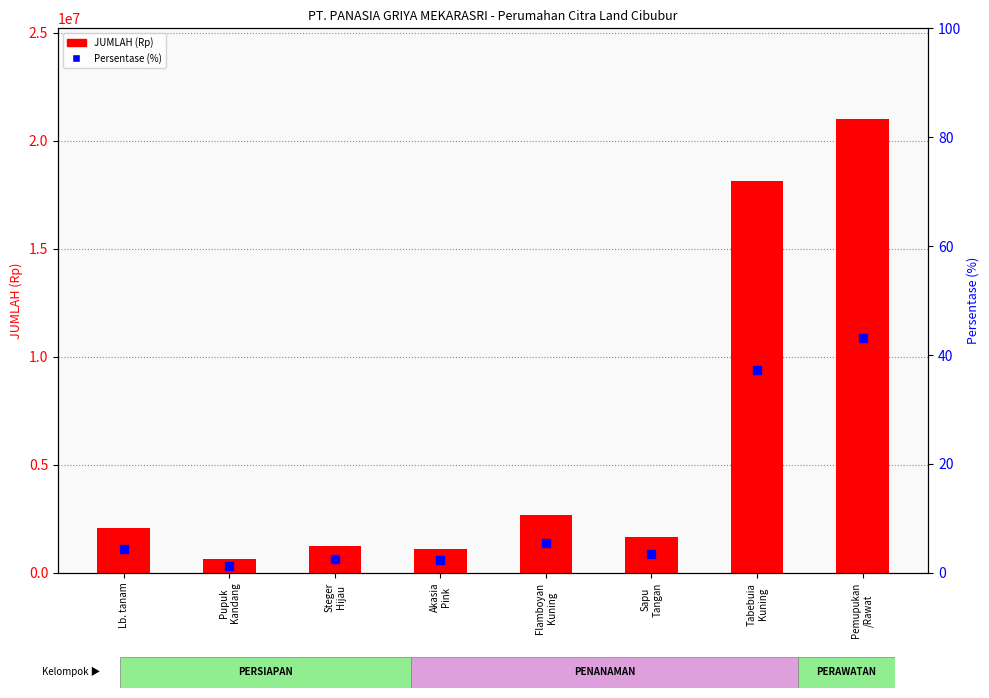

Which series has the largest total across all categories?

JUMLAH (Rp)